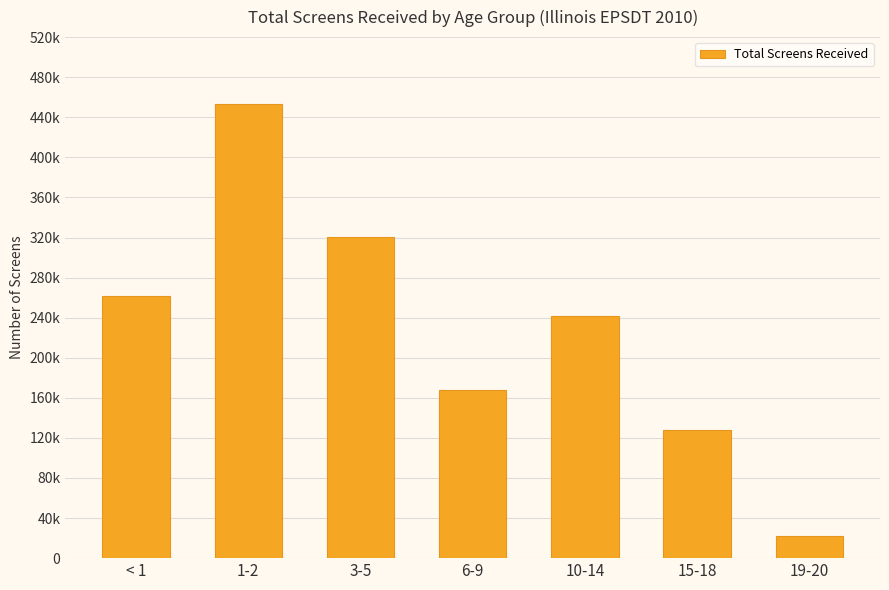

Reading left to right, list all the values displayed in this chart.

261752	452752	320206	168146	241928	127839	22274